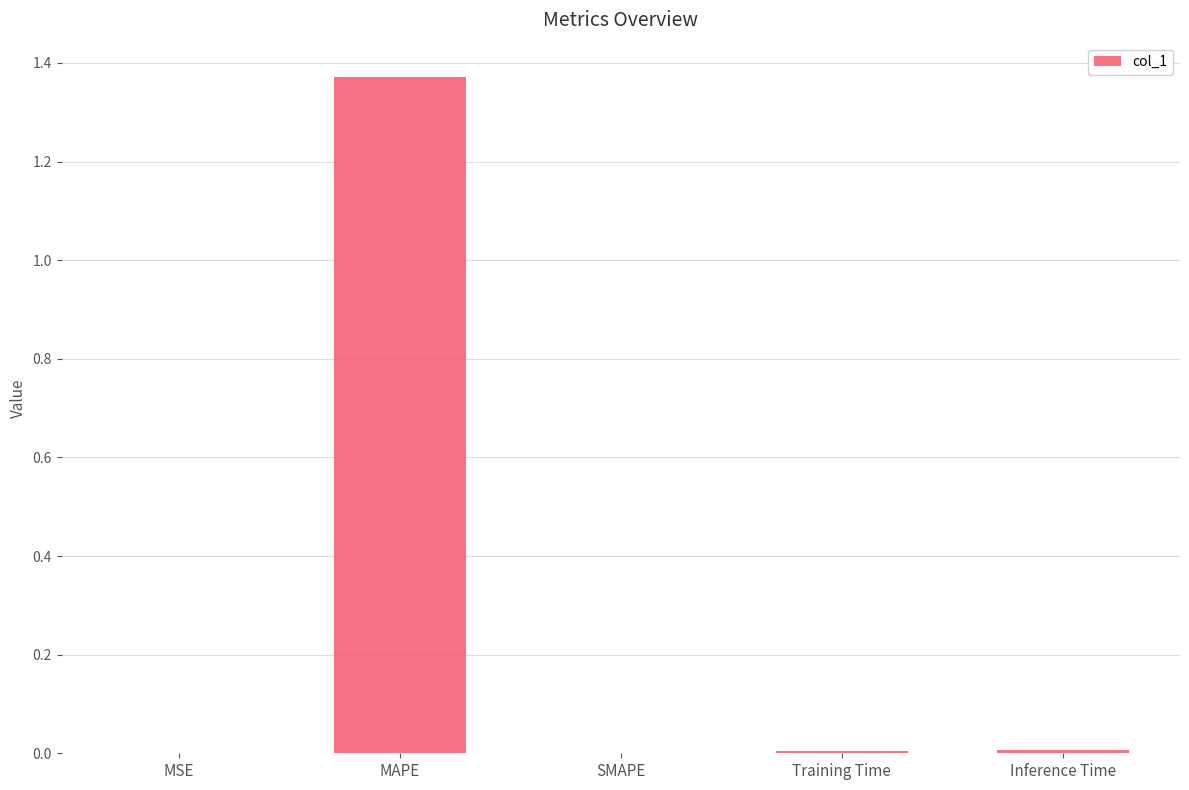

Which category has the highest value across all series?

MAPE